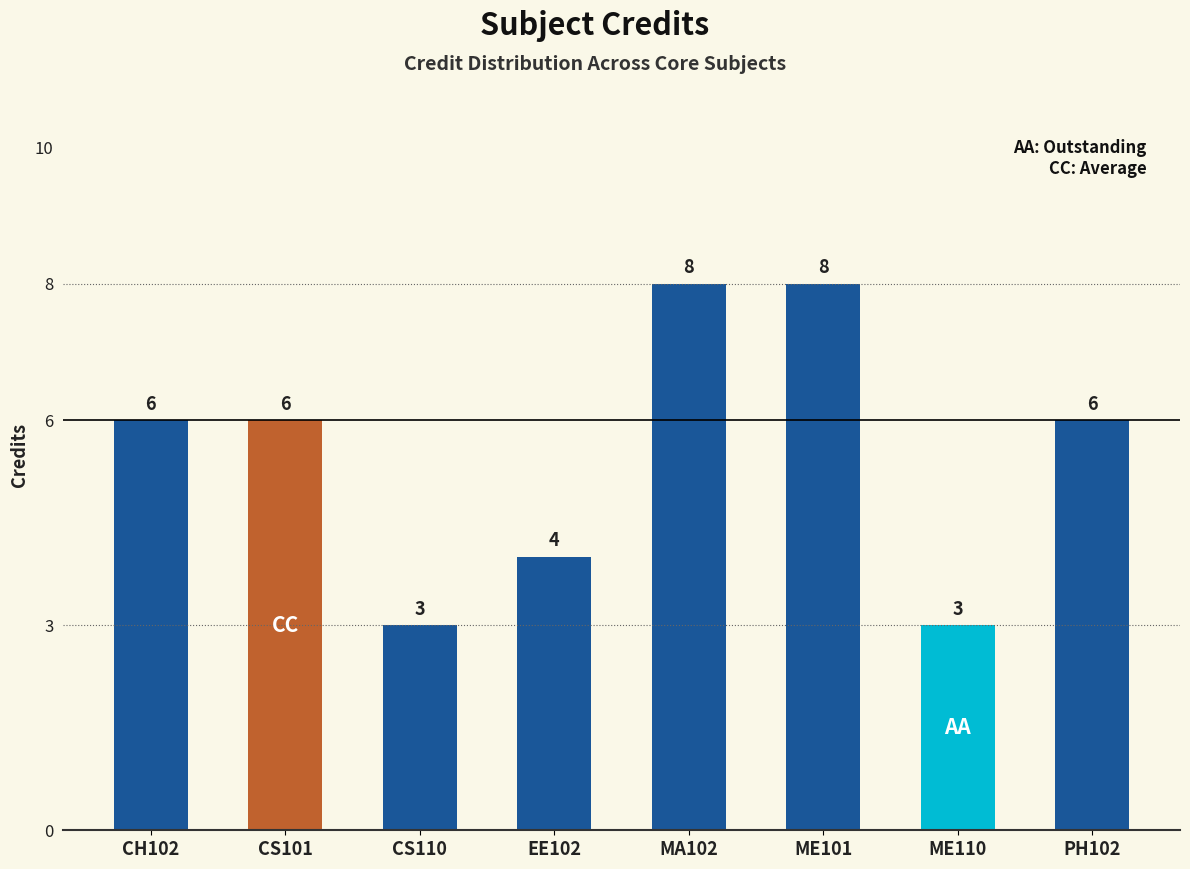

What is the minimum value shown in the chart?

3